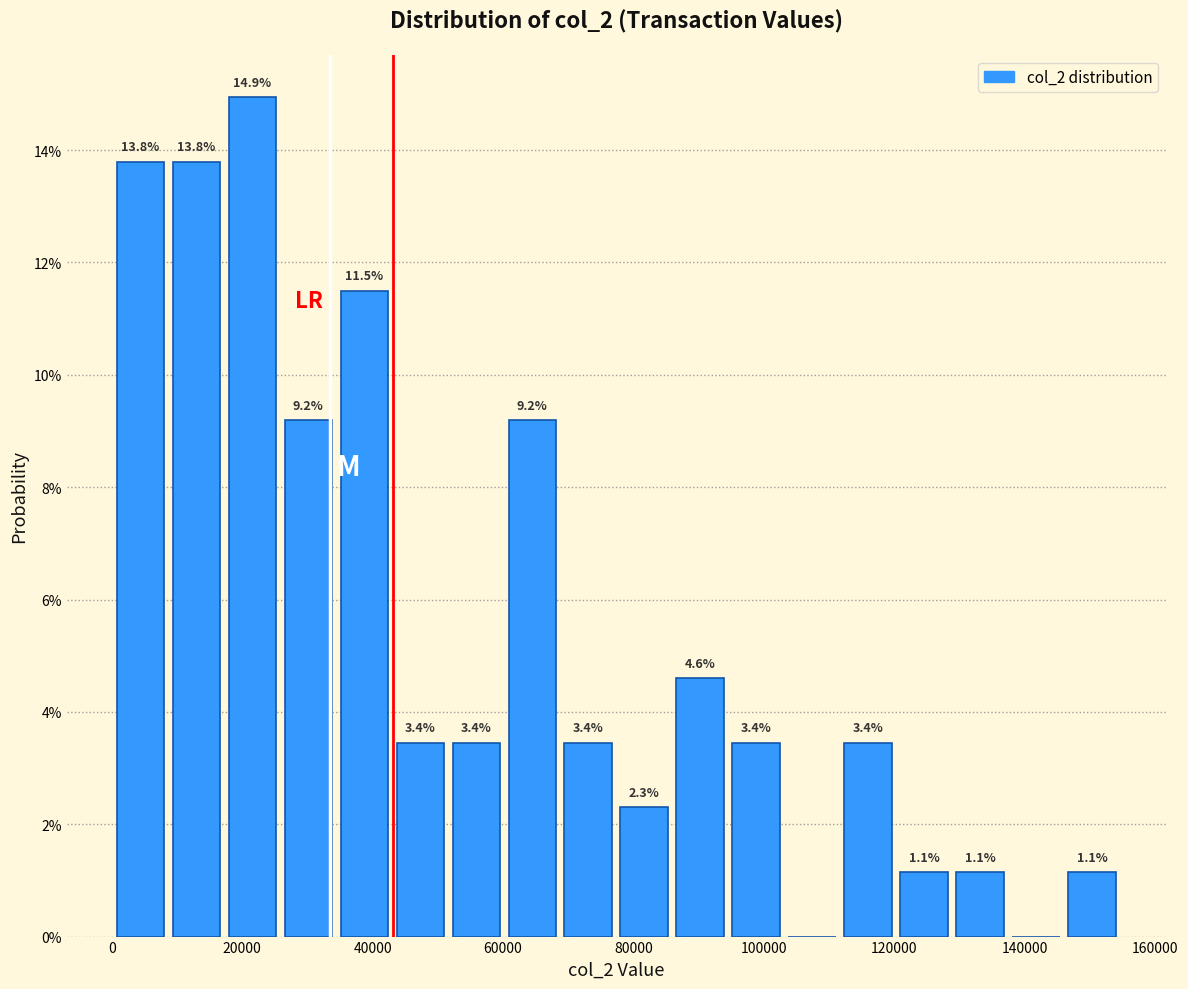

Over which range of the x-axis is the bar tallest?

18000 to 26000